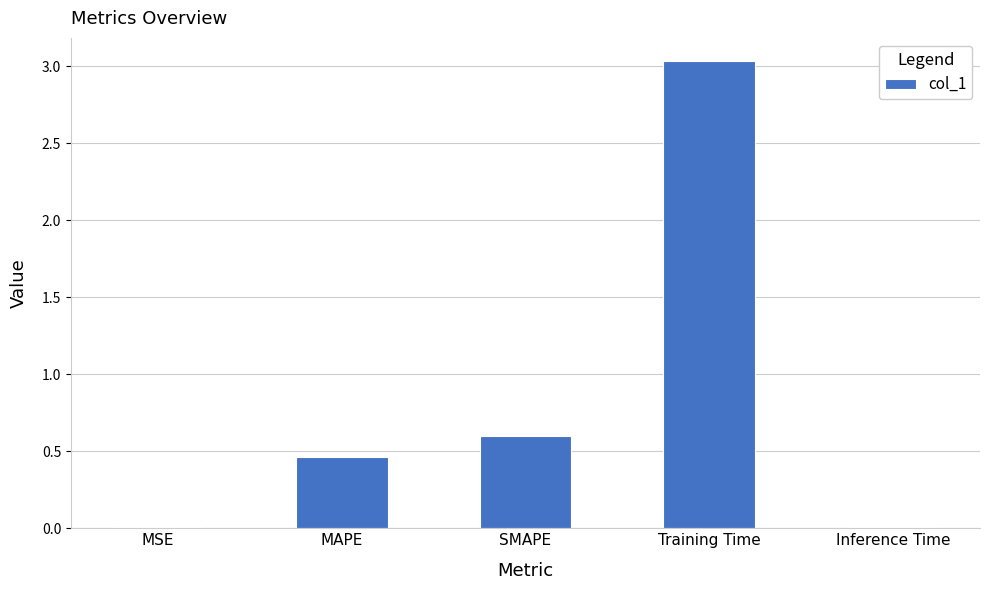

What is the sum of all values?

4.1